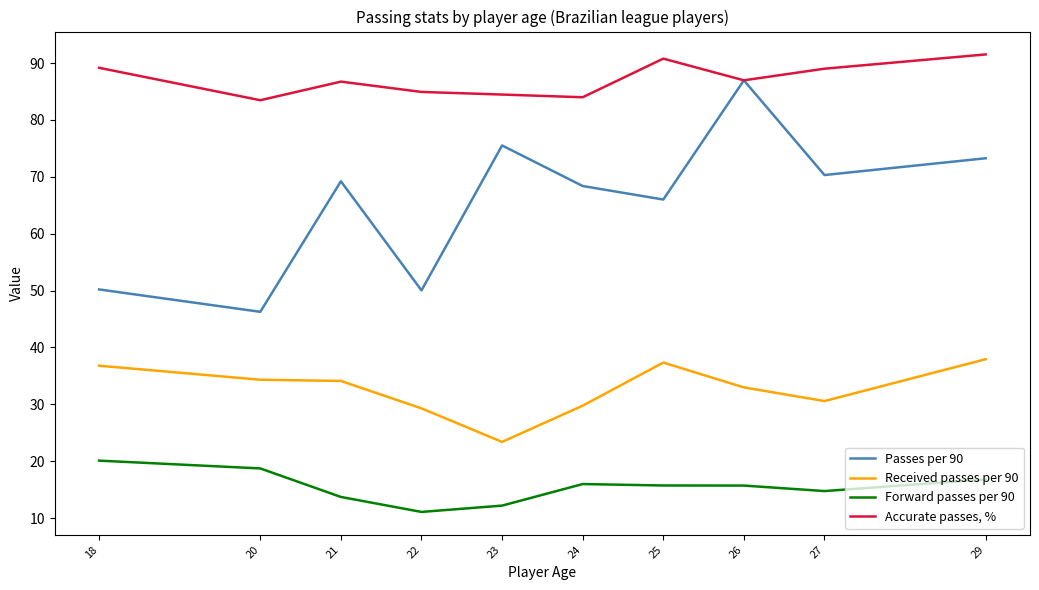

Which series changed the most between 26 and 29?

Passes per 90